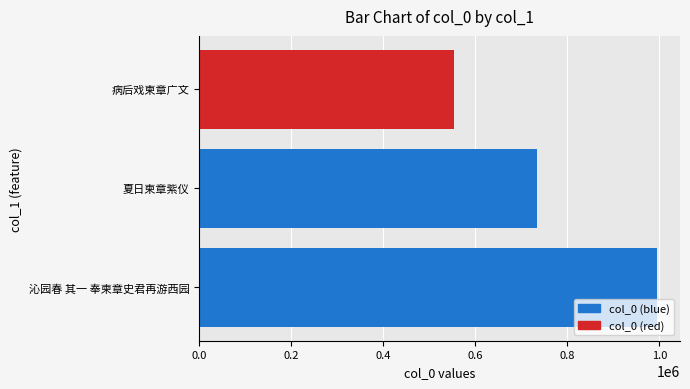

List the labels in order of value, smallest first.

病后戏柬章广文, 夏日柬章紫仪, 沁园春 其一 奉柬章史君再游西园